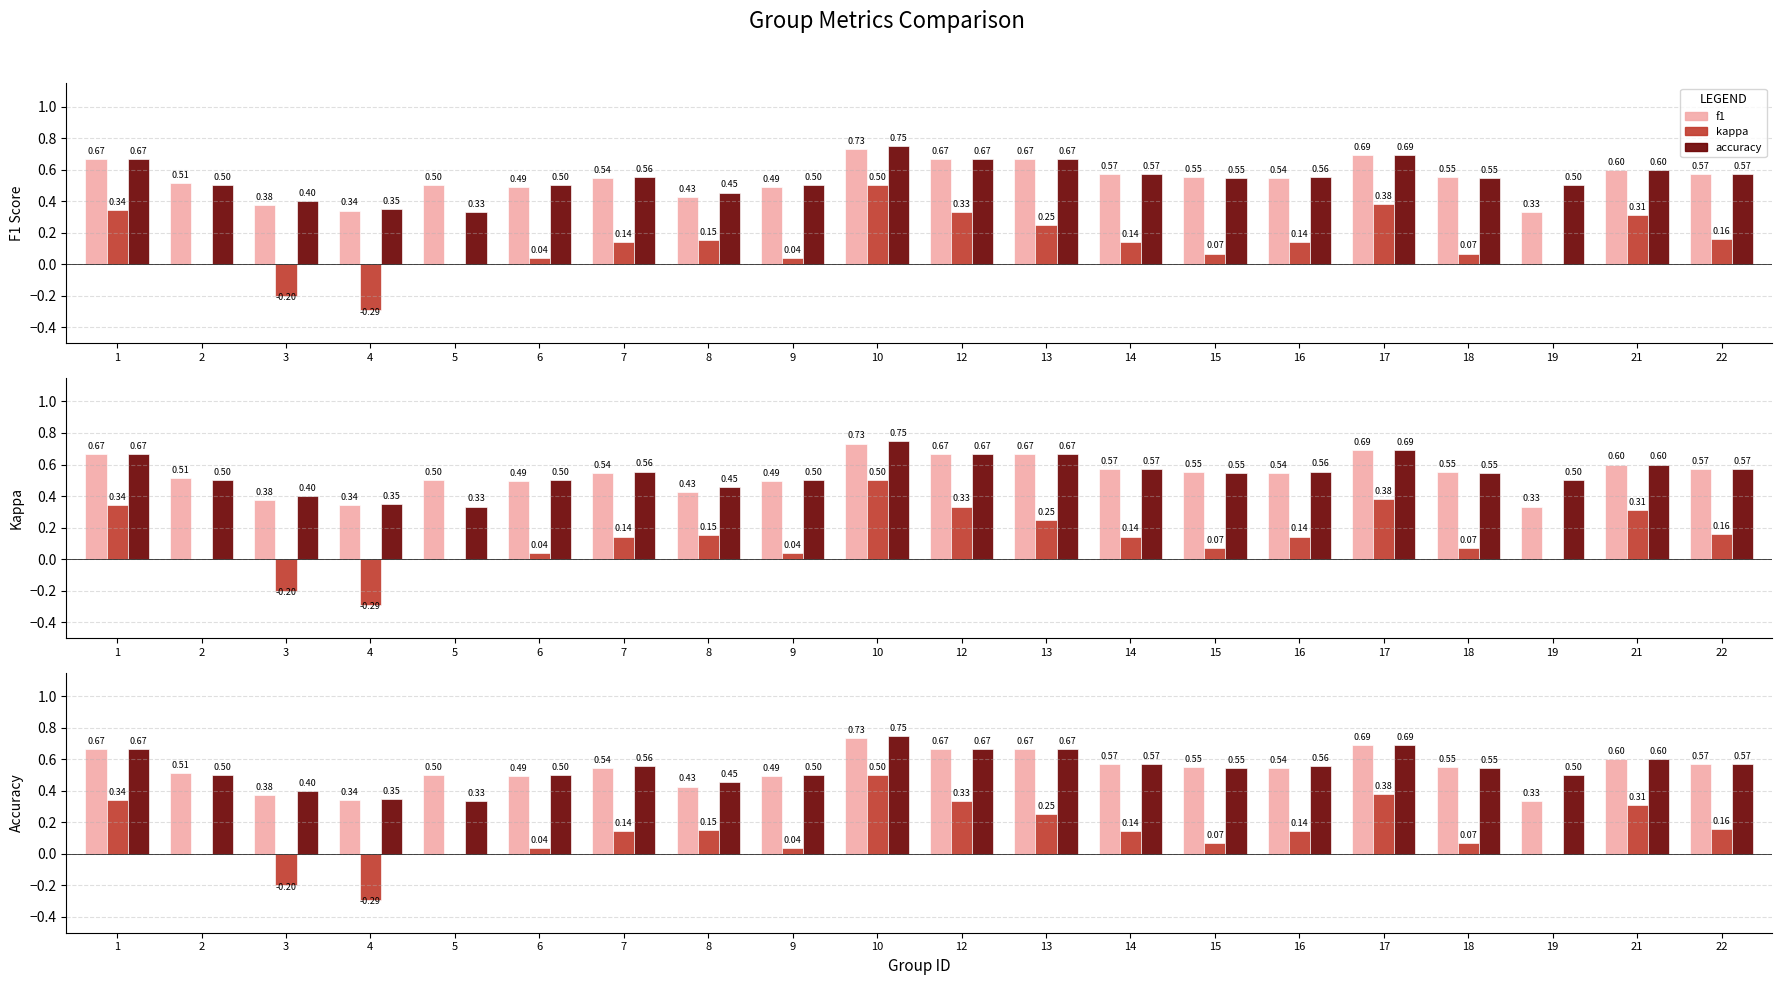

What is the difference between the kappa values at 21 and 17?

0.1